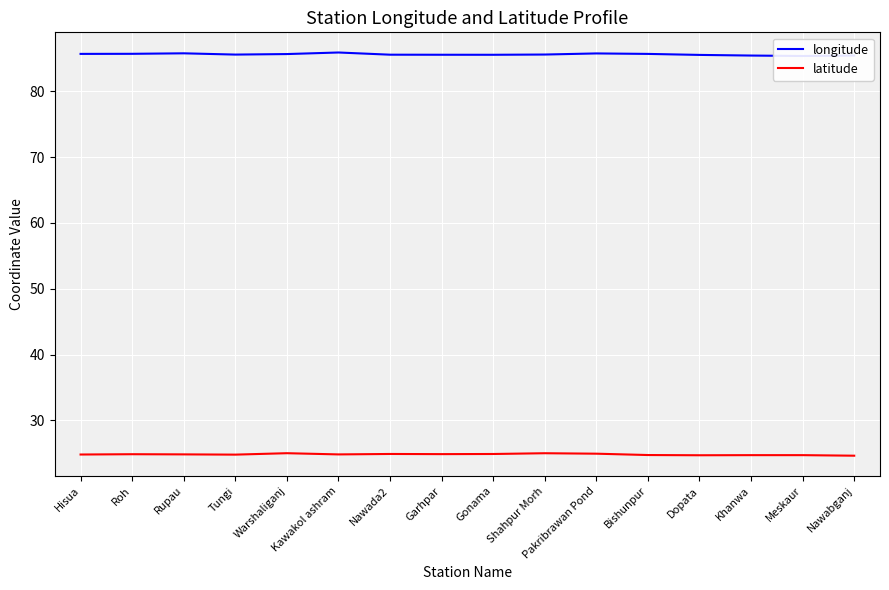

List the labels in order of longitude value, largest first.

Kawakol ashram, Rupau, Pakribrawan Pond, Roh, Hisua, Bishunpur, Warshaliganj, Shahpur Morh, Tungi, Nawada2, Garhpar, Gonama, Dopata, Khanwa, Nawabganj, Meskaur